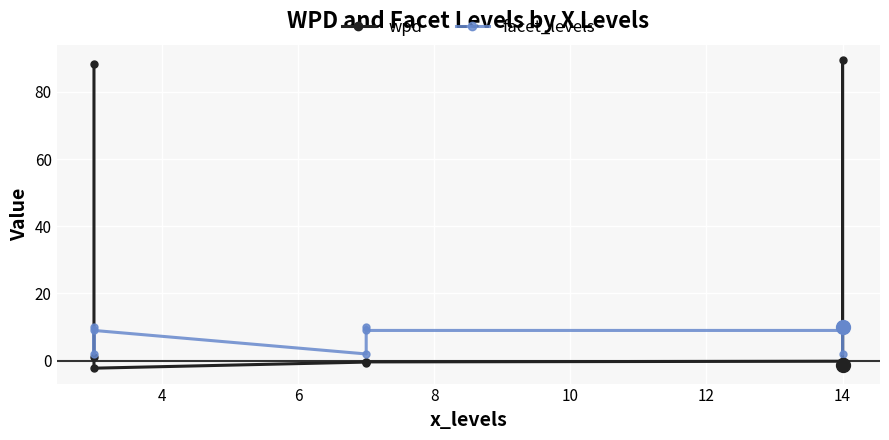

In facet_levels, how many points are lower than both neighbors (excluding endpoints)?

3